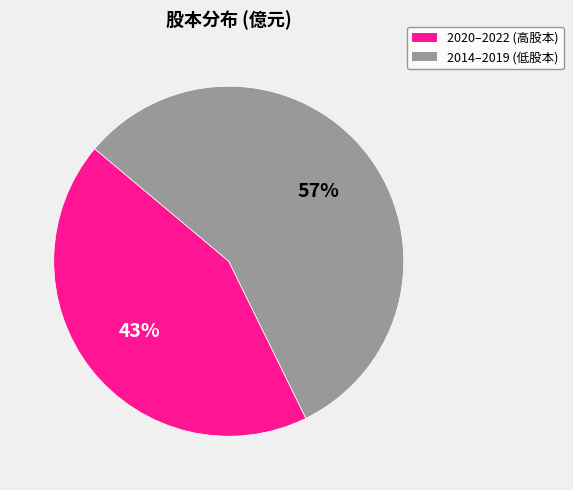

Between 2014–2019 (低股本) and 2020–2022 (高股本), which is larger?

2014–2019 (低股本)